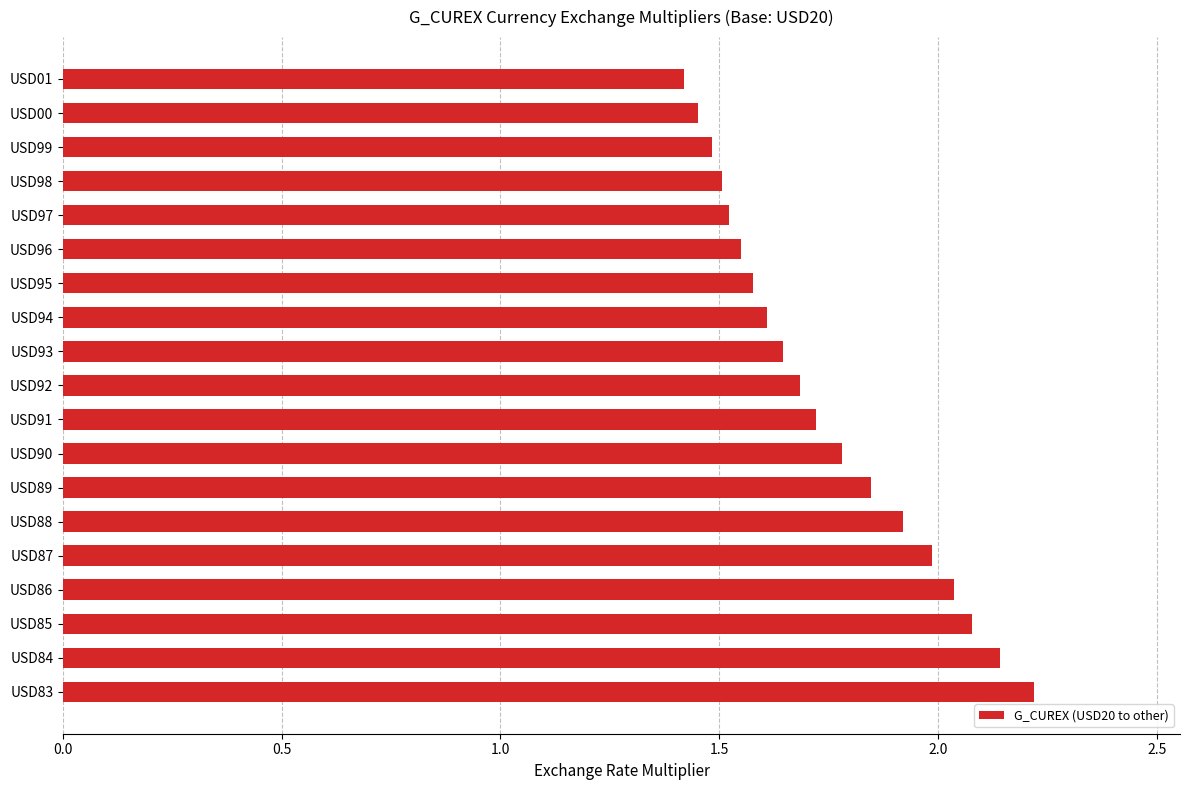

What is the difference between the maximum and second lowest values?

0.8